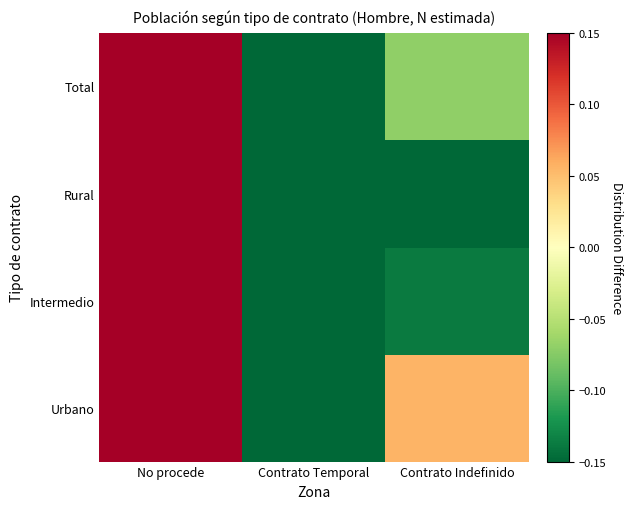

At which category is the sum across all series the highest?

No procede